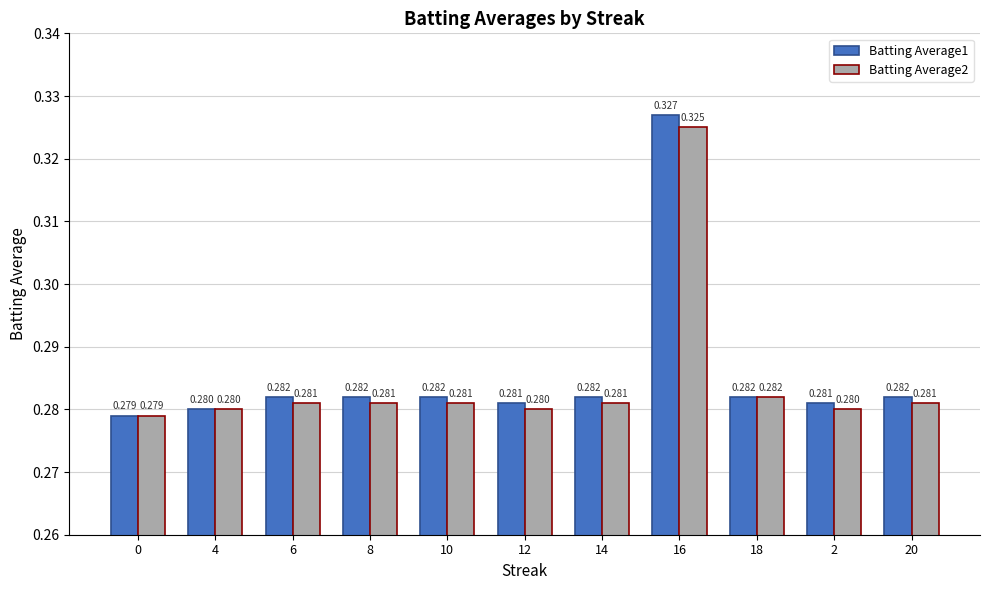

Is the value of Batting Average1 at 12 greater than the value of Batting Average2 at 8?

No